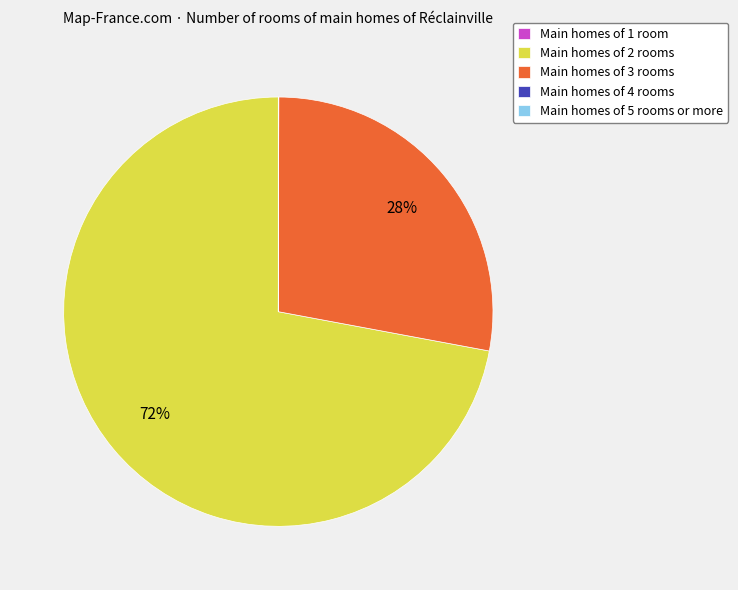

Which category accounts for the majority?

Main homes of 2 rooms